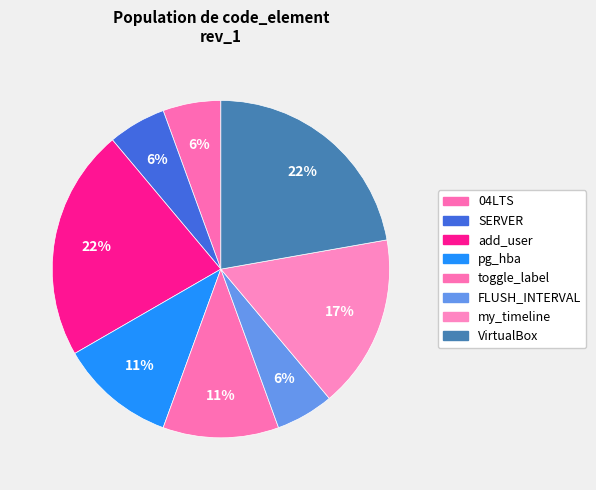

To the nearest percent, what is the difference between the add_user and my_timeline slice percentages?

6%